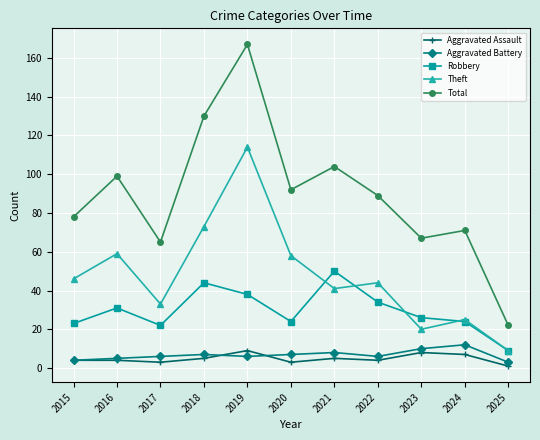

At which label does Theft reach its minimum?

2025